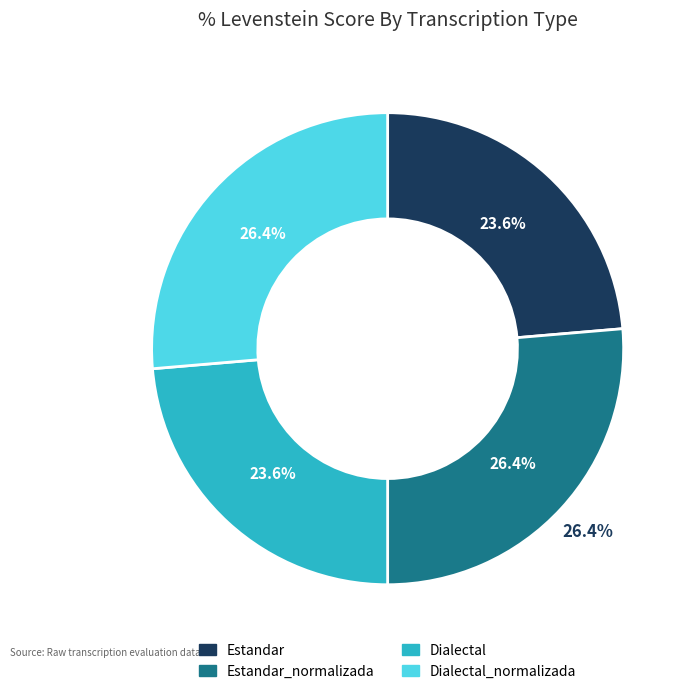

To the nearest percent, what portion does Estandar represent?

24%